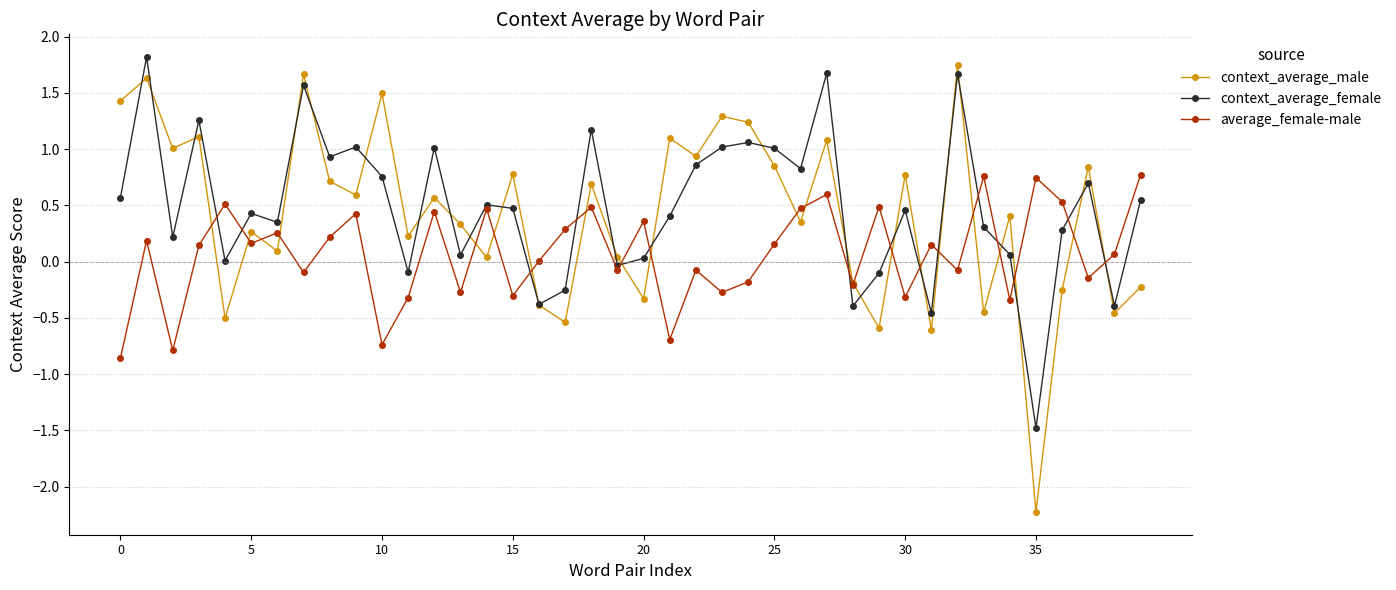

What is the difference between the maximum and minimum values in the average_female-male series?

1.6